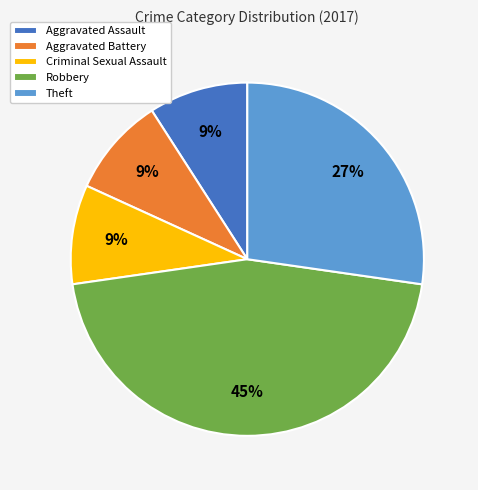

To the nearest percent, what is the difference between the largest and smallest slice percentages?

36%